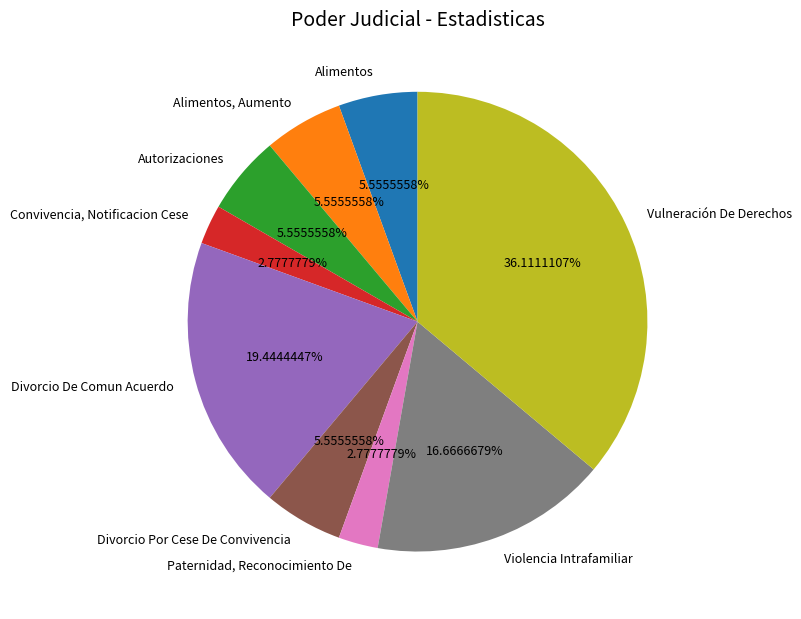

Combined, do Vulneración De Derechos and Alimentos account for over 50%?

No